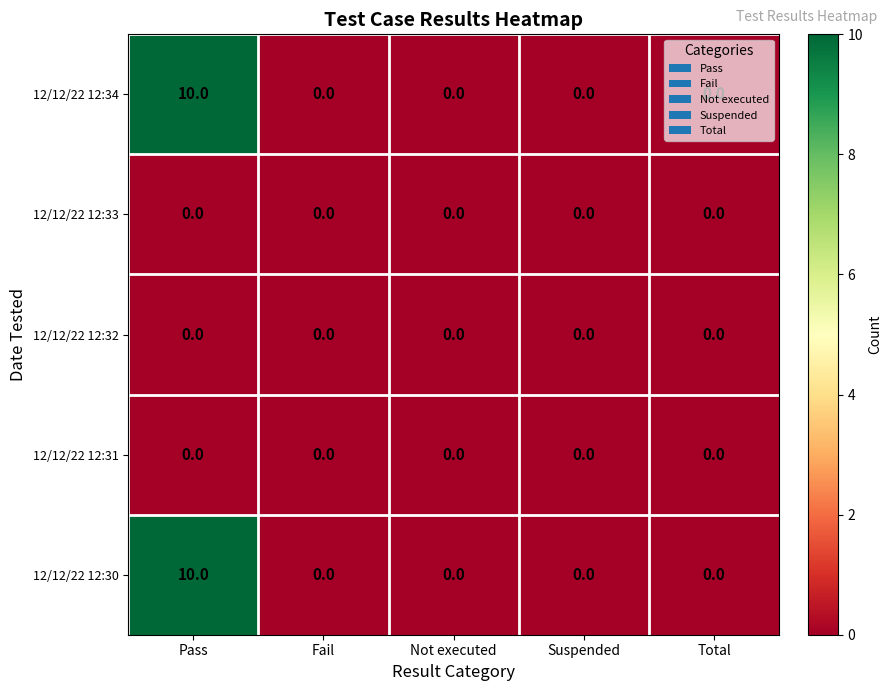

The value of 12/12/22 12:34 at Suspended is -3. True or false?

False